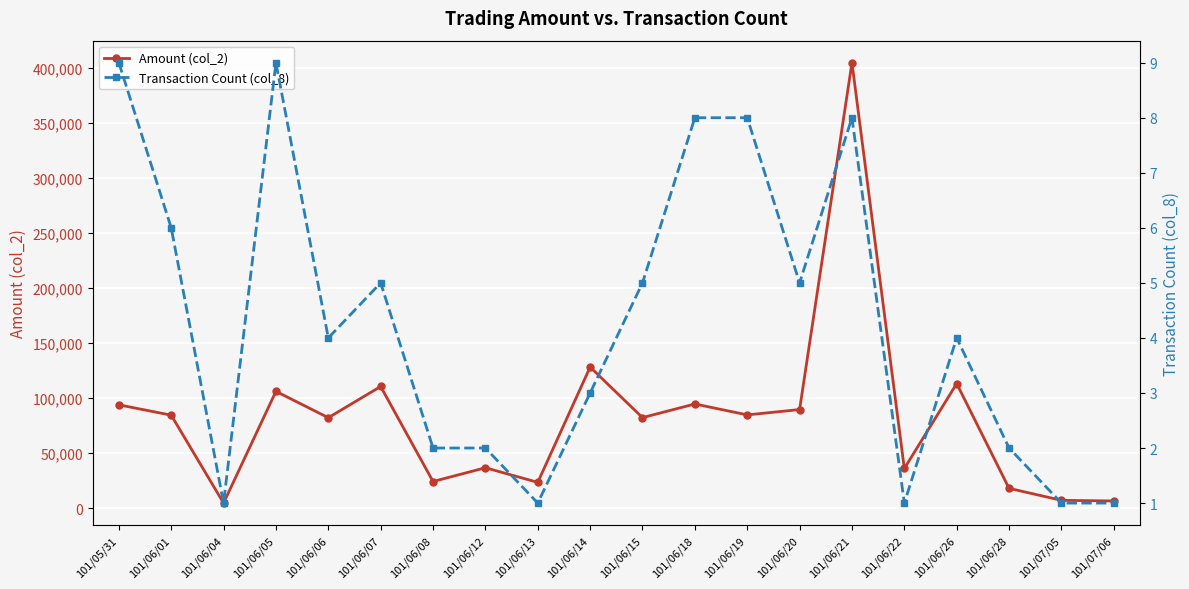

True or false: Transaction Count (col_8) and Amount (col_2) intersect in this chart.

False